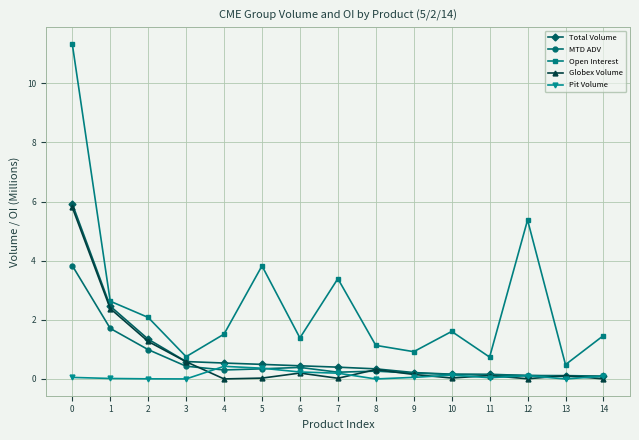

Is it true that Open Interest equals 0.7 at 11?

True